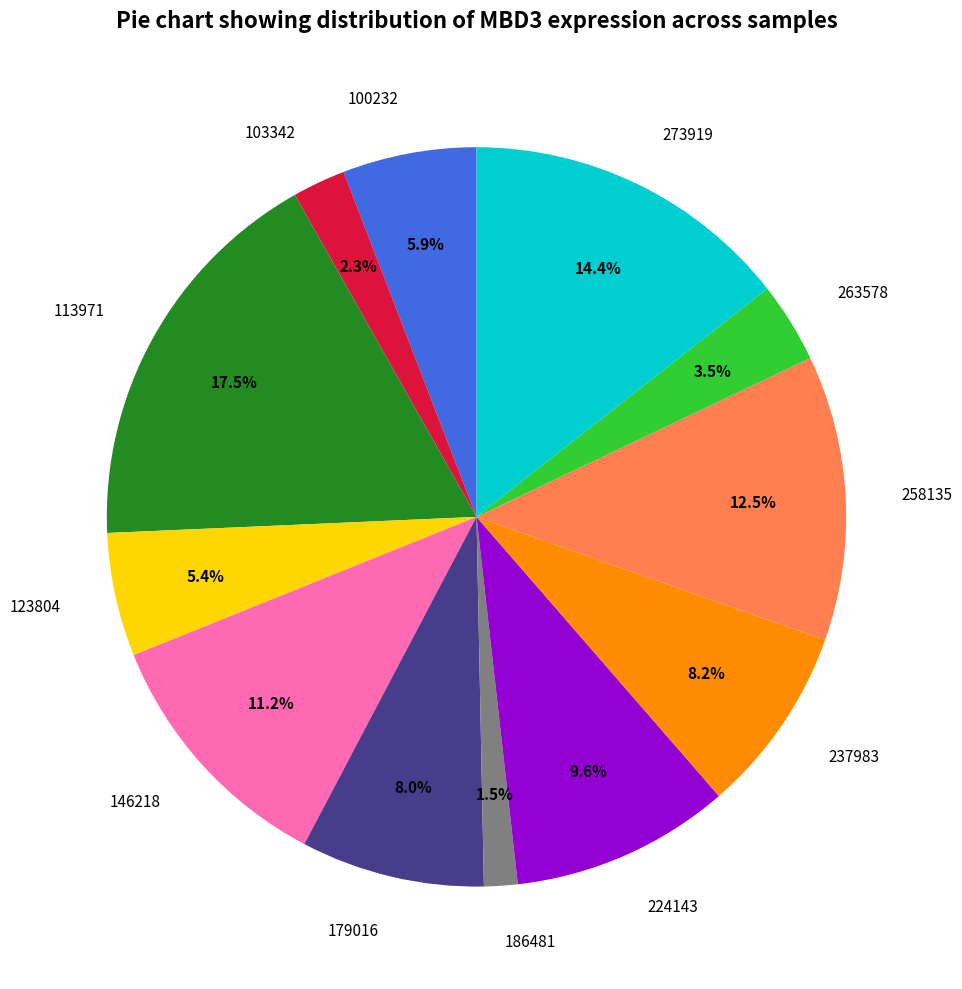

To the nearest percent, what percentage of the pie is 100232?

6%